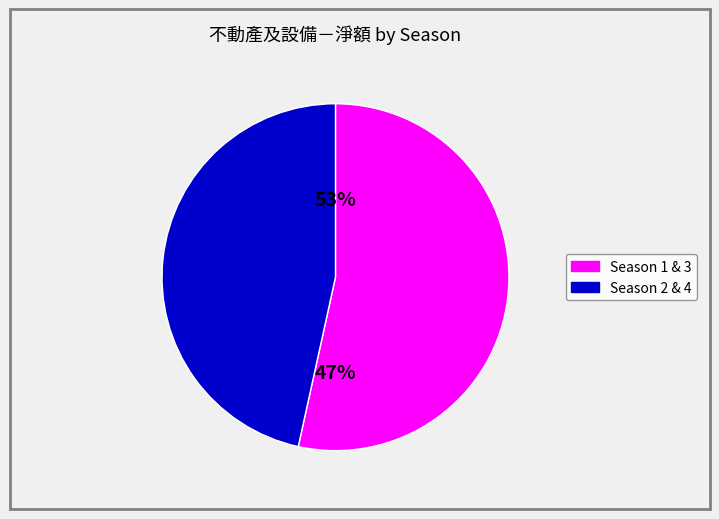

Which has a higher value, 1 or 1?

1